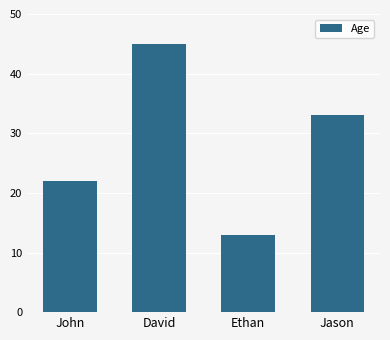

True or false: the data shows 45 at David.

True